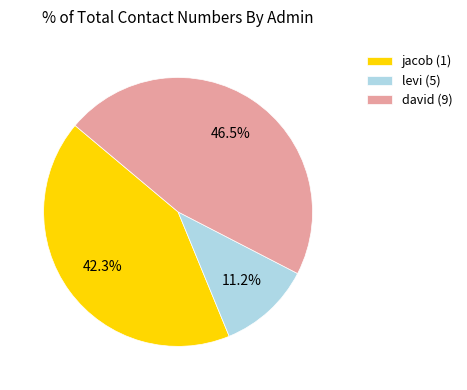

Which slice is the smallest?

levi (5)